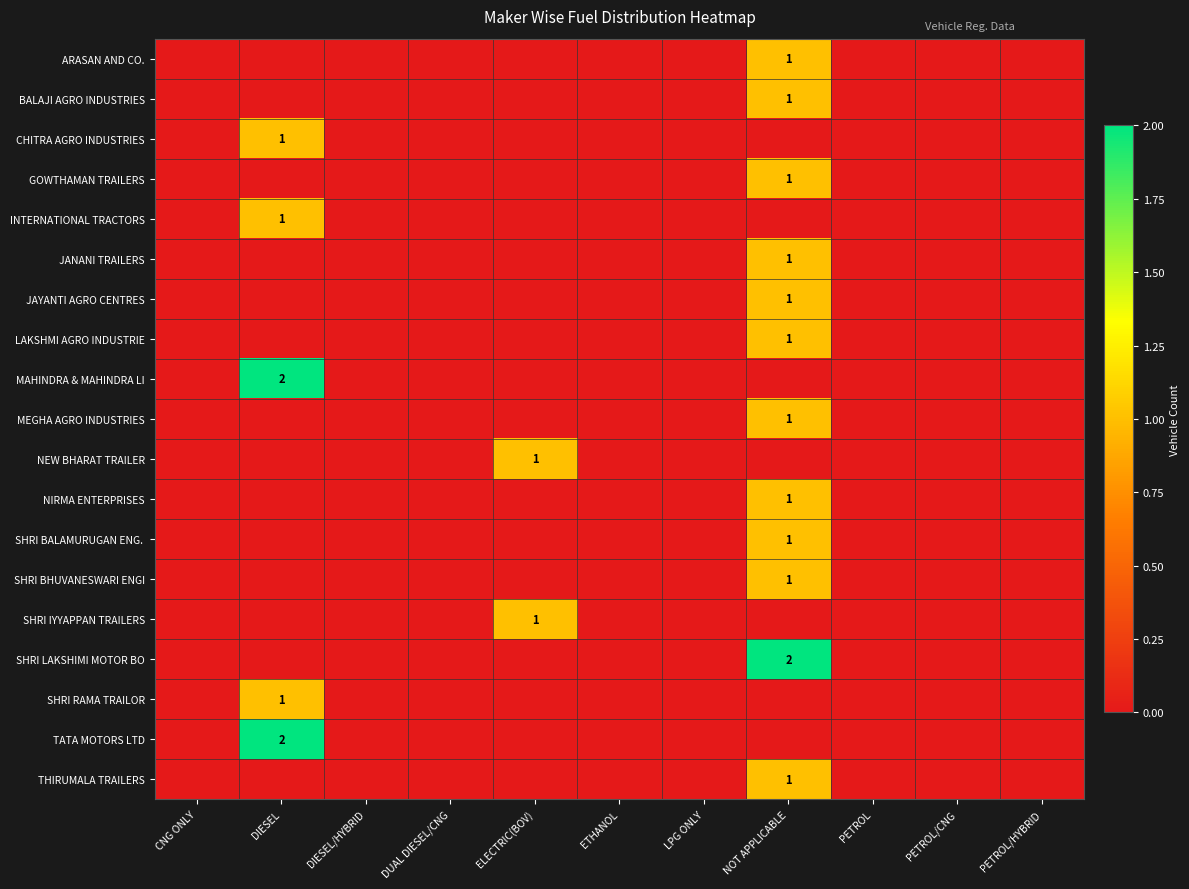

What is the difference between the maximum and second lowest values in the SHRI LAKSHIMI MOTOR BO series?

2